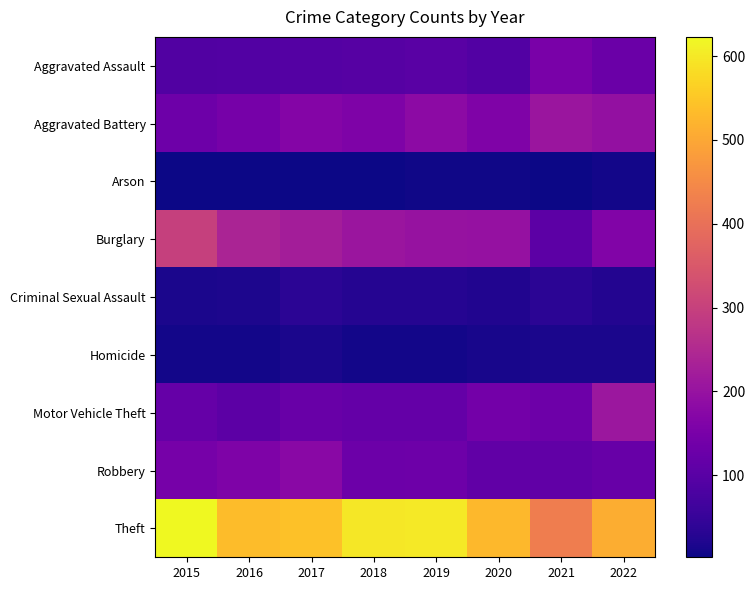

Reading right to left, transcribe all the data shown in this chart.

Aggravated Assault: 2022=126	2021=151	2020=91	2019=100	2018=95	2017=92	2016=91	2015=89
Aggravated Battery: 2022=194	2021=206	2020=162	2019=183	2018=159	2017=168	2016=146	2015=131
Arson: 2022=7	2021=3	2020=5	2019=6	2018=3	2017=4	2016=2	2015=4
Burglary: 2022=163	2021=104	2020=198	2019=199	2018=208	2017=223	2016=238	2015=298
Criminal Sexual Assault: 2022=25	2021=34	2020=23	2019=28	2018=28	2017=35	2016=18	2015=16
Homicide: 2022=15	2021=15	2020=14	2019=8	2018=7	2017=16	2016=8	2015=7
Motor Vehicle Theft: 2022=209	2021=132	2020=142	2019=118	2018=117	2017=124	2016=106	2015=119
Robbery: 2022=123	2021=112	2020=112	2019=132	2018=129	2017=179	2016=158	2015=147
Theft: 2022=511	2021=426	2020=528	2019=599	2018=598	2017=541	2016=534	2015=623